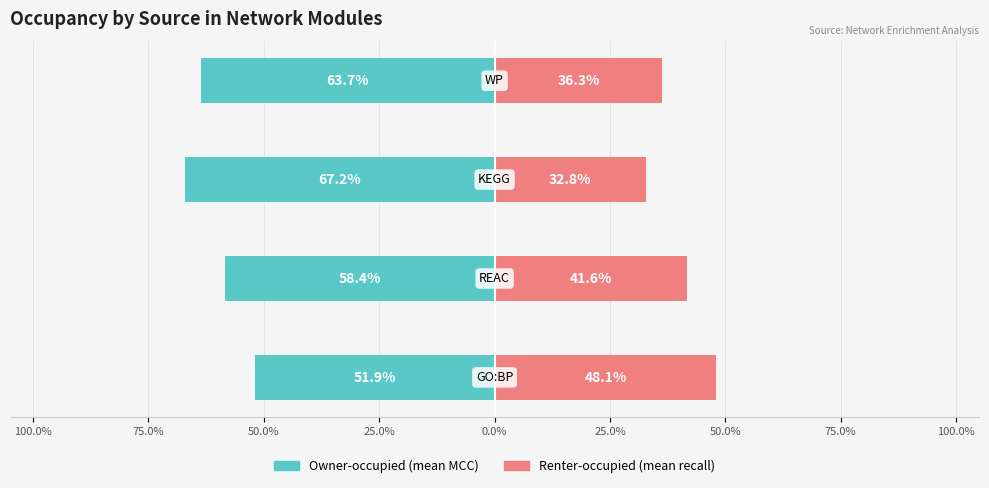

How many values in the Renter-occupied series are below 41?

2